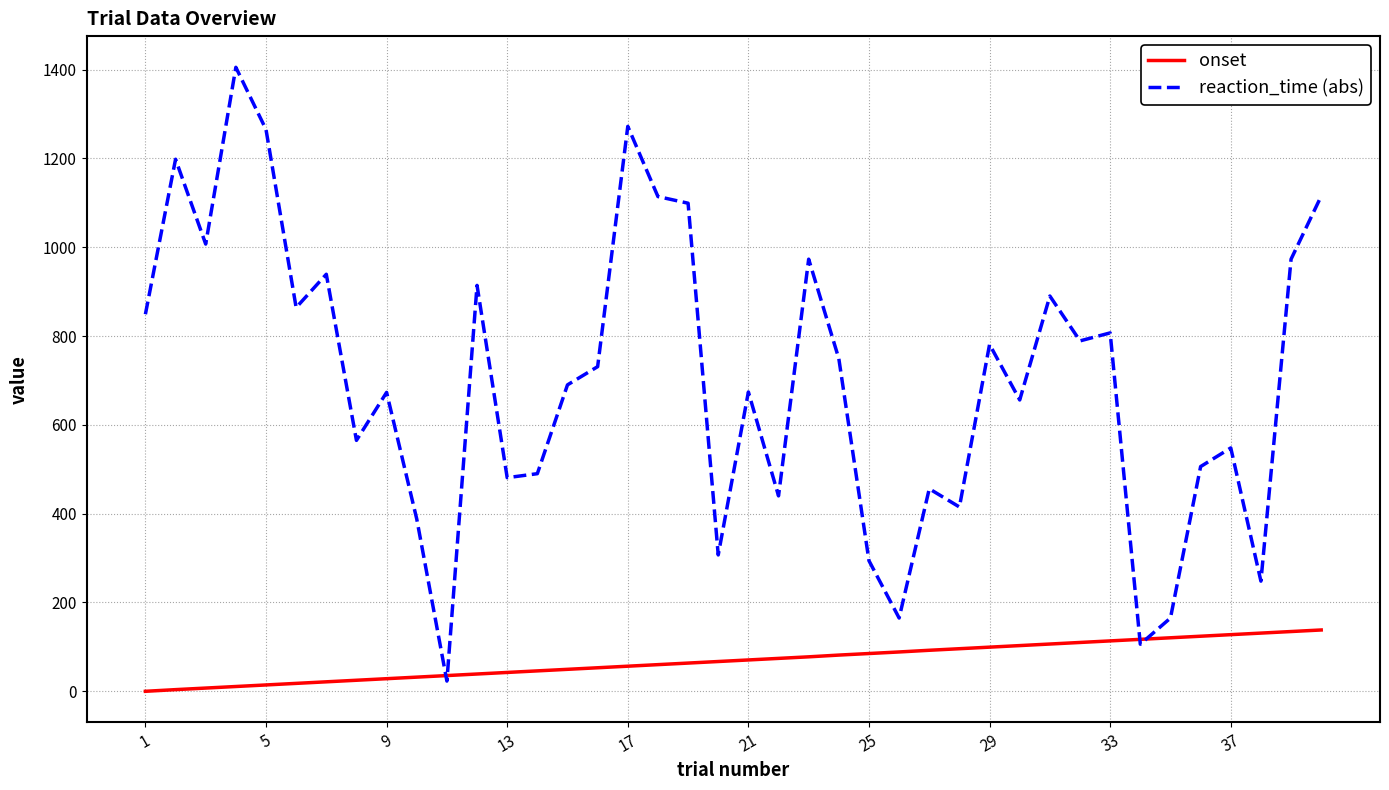

Which series ends up on top after the final intersection of reaction_time (abs) and onset?

reaction_time (abs)